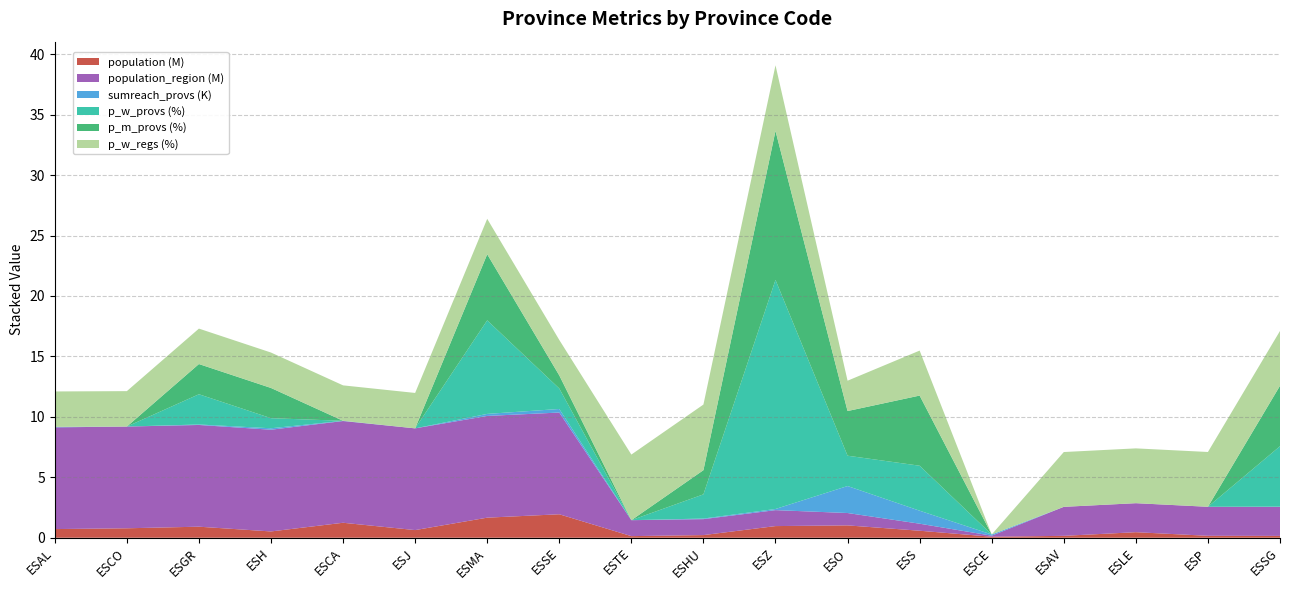

What is the highest value of the population (M) series?

1.9